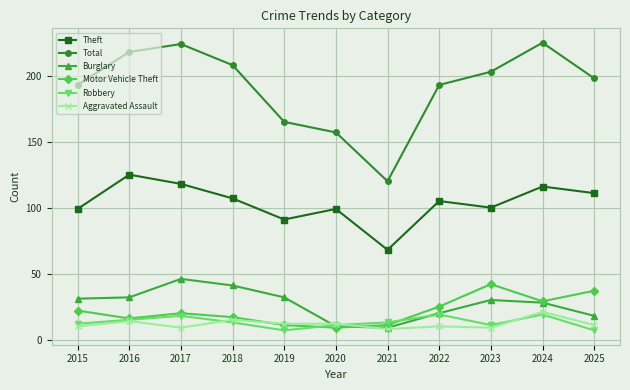

What is the minimum value for Burglary?

9